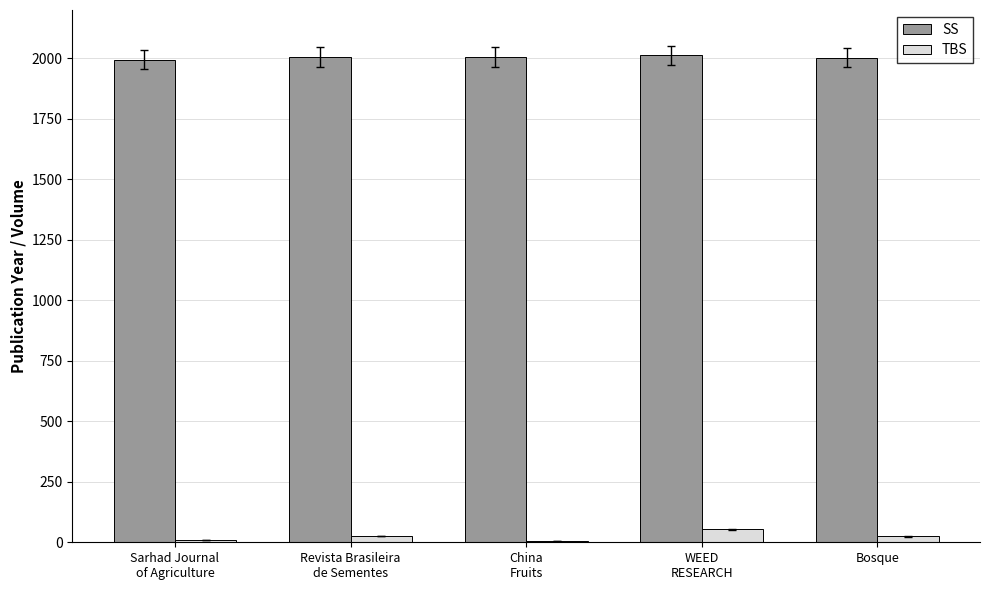

The TBS series shows 53 at WEED
RESEARCH. True or false?

True